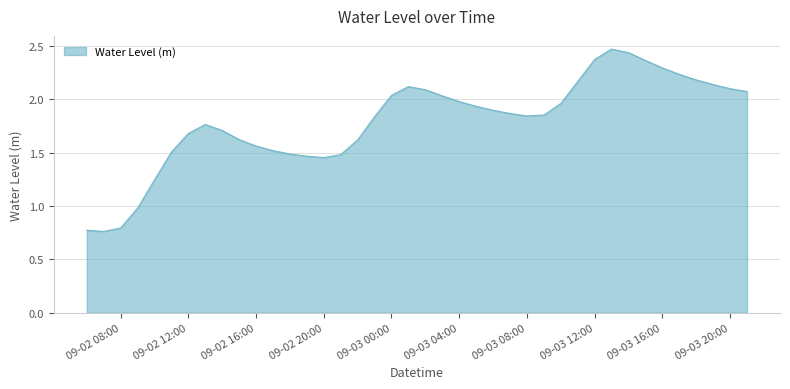

What is the difference between the maximum and minimum values?

1.7